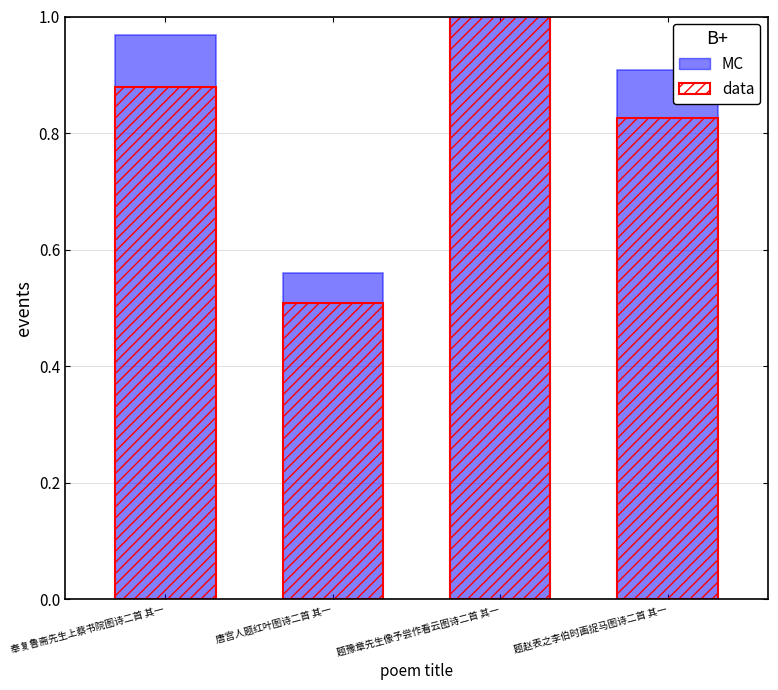

Rank the series by their average value, from lowest to highest.

data, MC